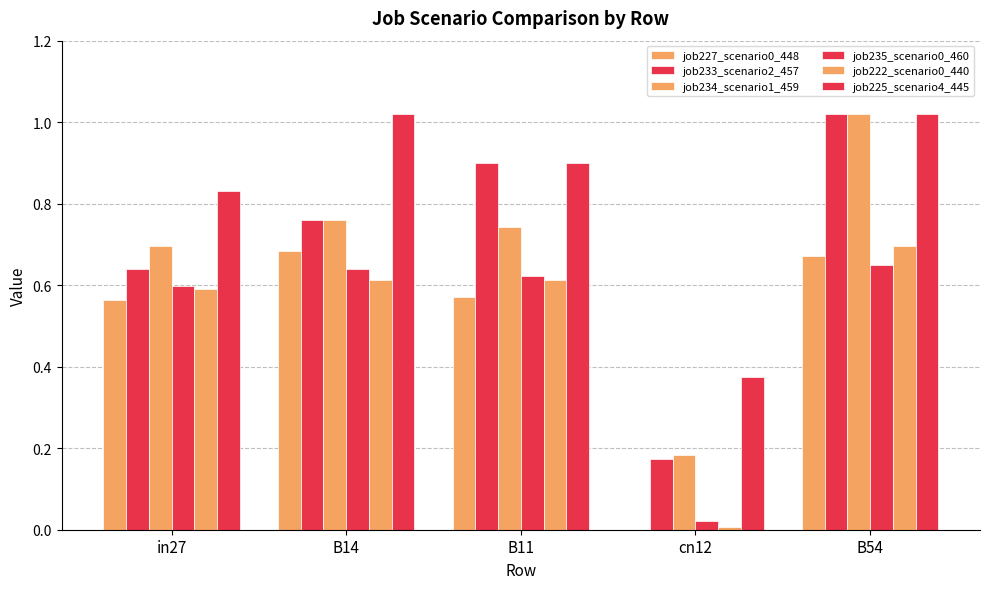

Reading left to right, what are all the values shown in this chart?

job227_scenario0_448: in27=0.6	B14=0.7	B11=0.6	cn12=0.0	B54=0.7
job233_scenario2_457: in27=0.6	B14=0.8	B11=0.9	cn12=0.2	B54=1.0
job234_scenario1_459: in27=0.7	B14=0.8	B11=0.7	cn12=0.2	B54=1.0
job235_scenario0_460: in27=0.6	B14=0.6	B11=0.6	cn12=0.0	B54=0.7
job222_scenario0_440: in27=0.6	B14=0.6	B11=0.6	cn12=0.0	B54=0.7
job225_scenario4_445: in27=0.8	B14=1.0	B11=0.9	cn12=0.4	B54=1.0